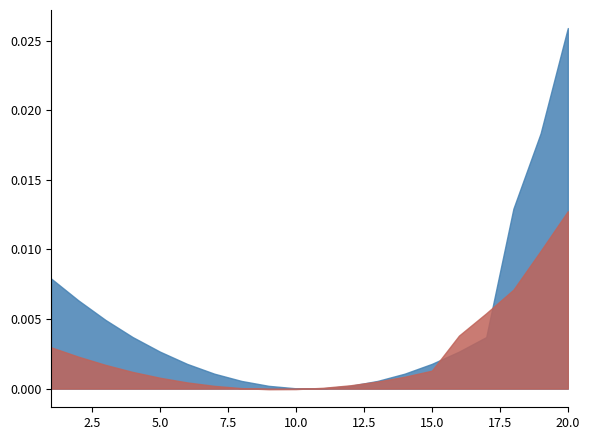

At which category does the chart reach its peak across all series?

20.0